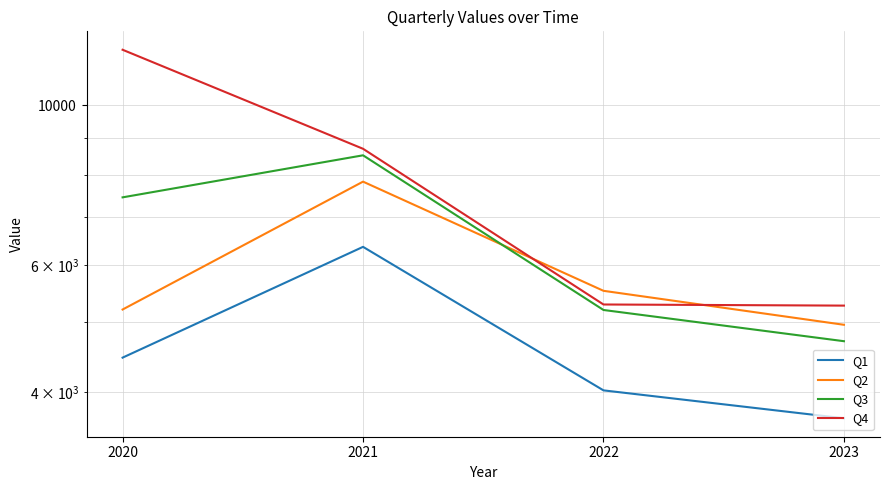

Which series has the widest spread of values?

Q4